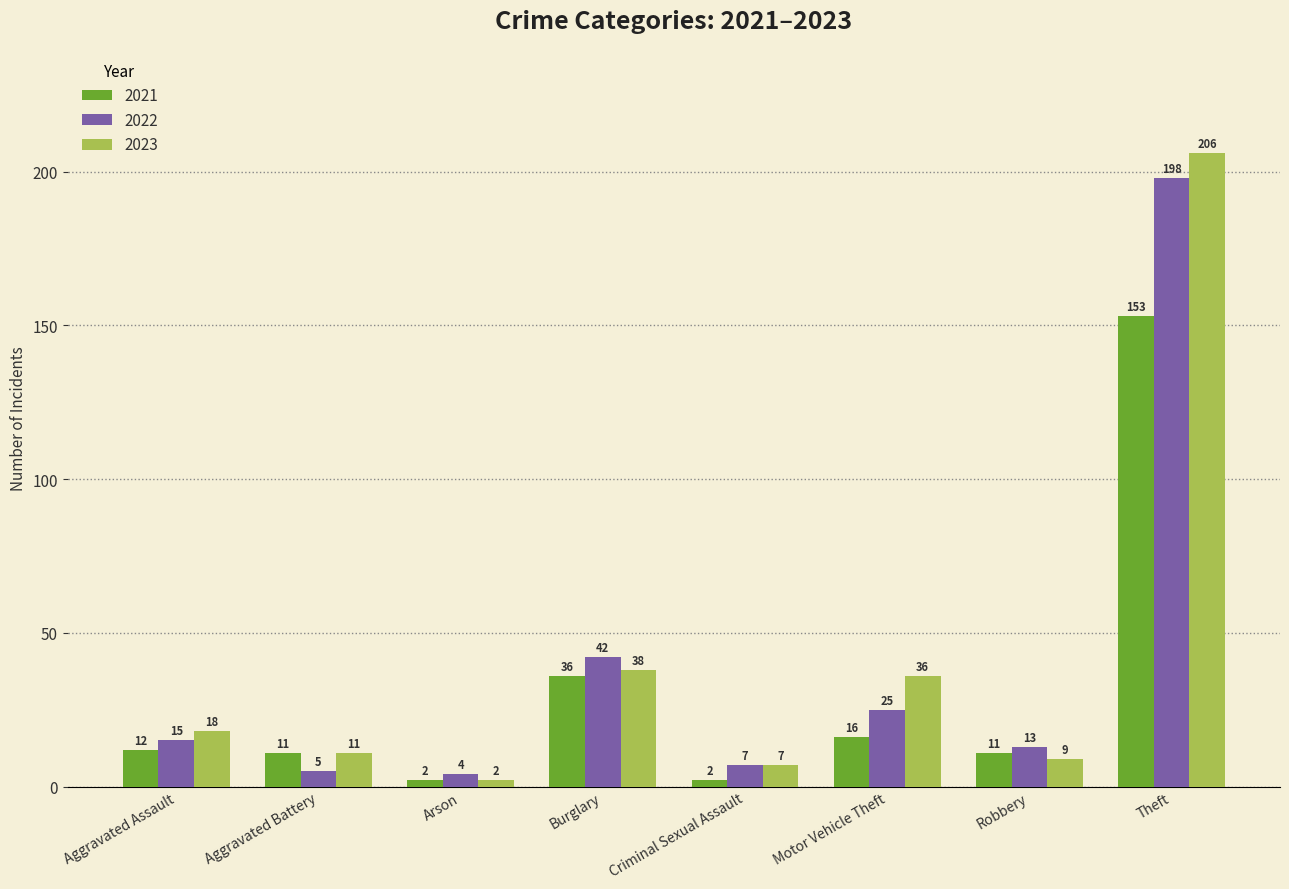

The 2021 series shows 153 at Theft. True or false?

True